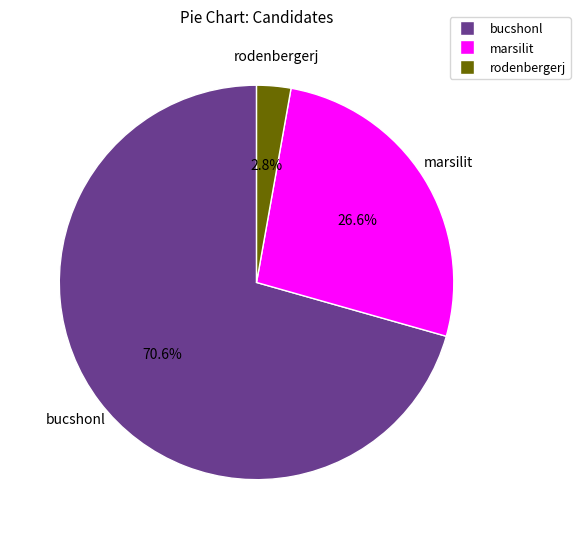

Which category has the smallest portion of the pie?

rodenbergerj